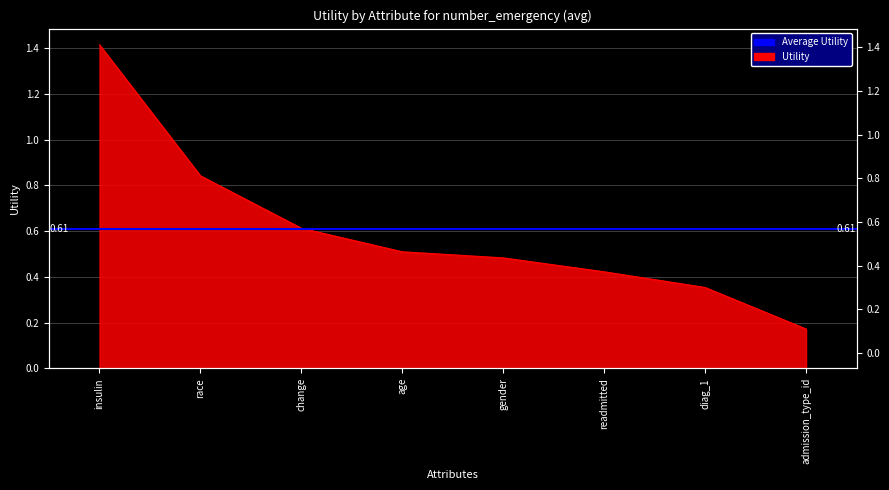

List the labels in order of value, largest first.

insulin, race, change, age, gender, readmitted, diag_1, admission_type_id